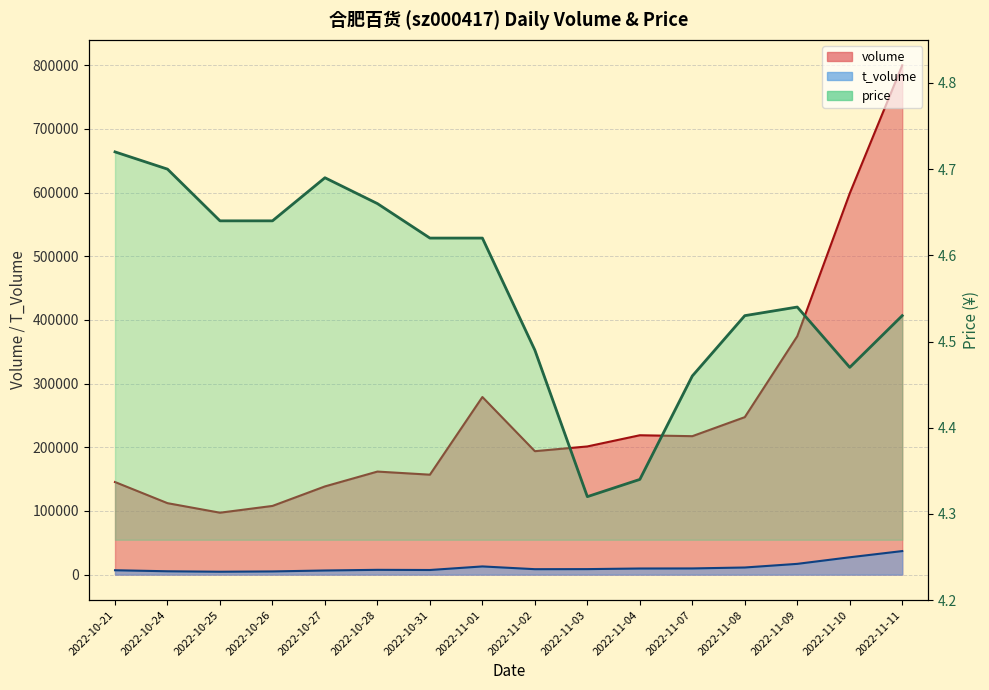

What is the sum of all t_volume values?

184584.0